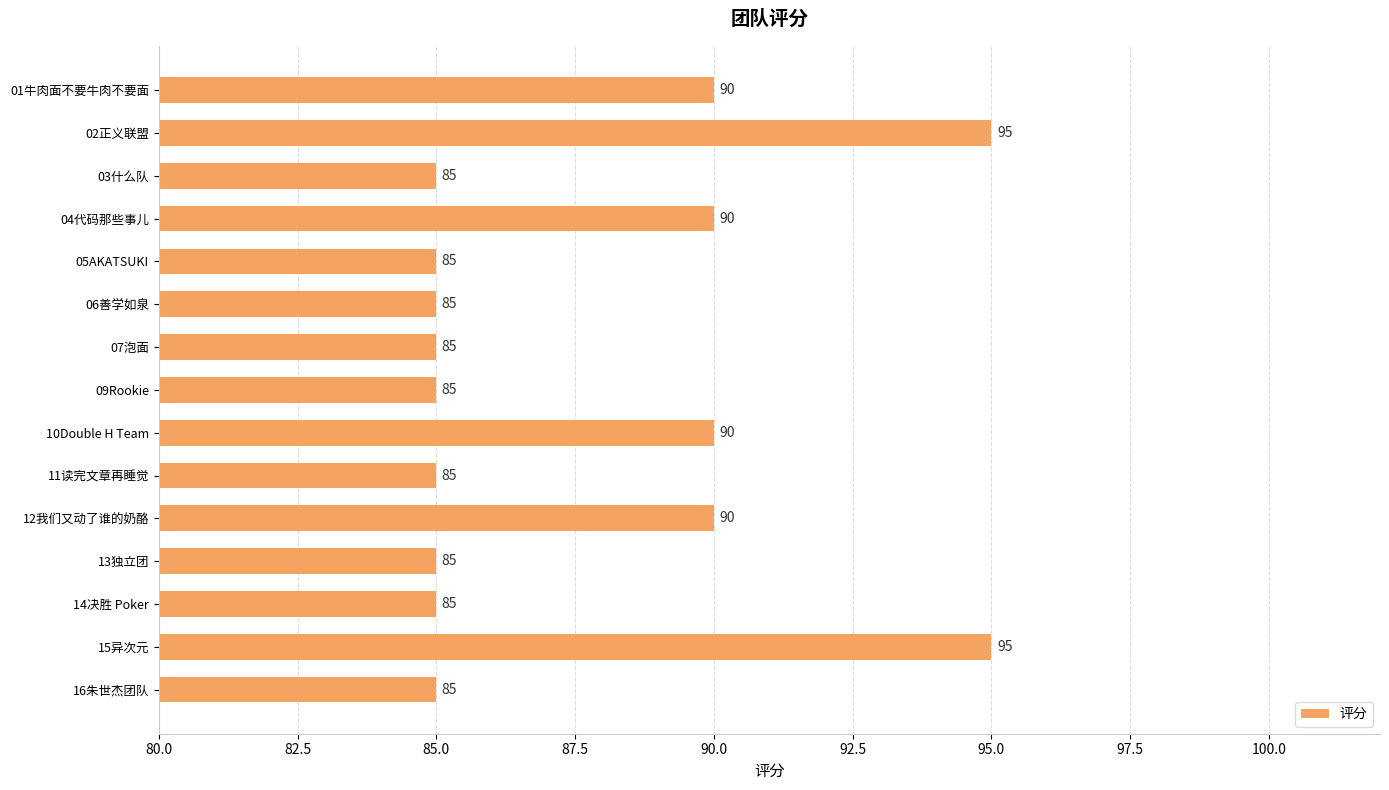

The chart shows a value of 142 at 16朱世杰团队. True or false?

False